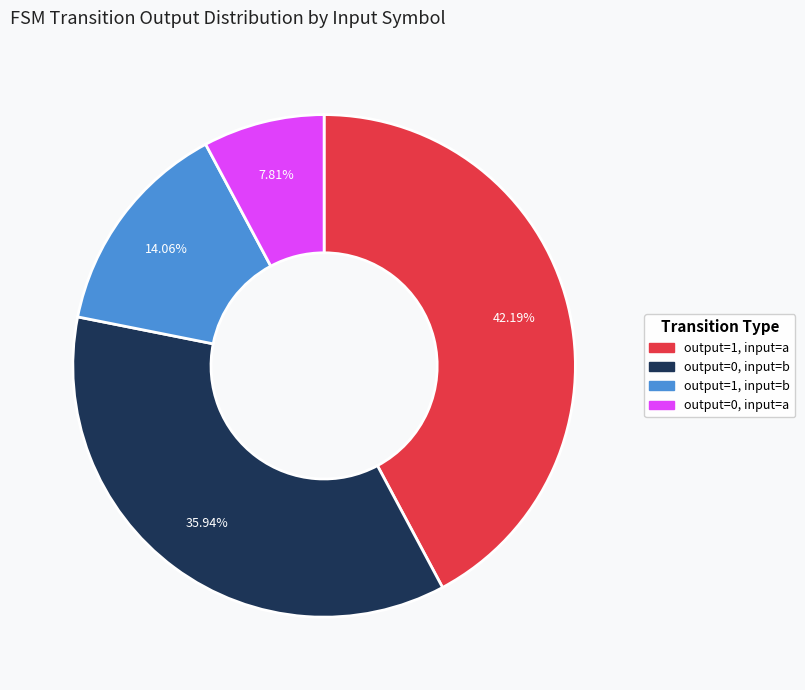

What is the total percentage of output=0, input=a and output=1, input=a?

50.0%